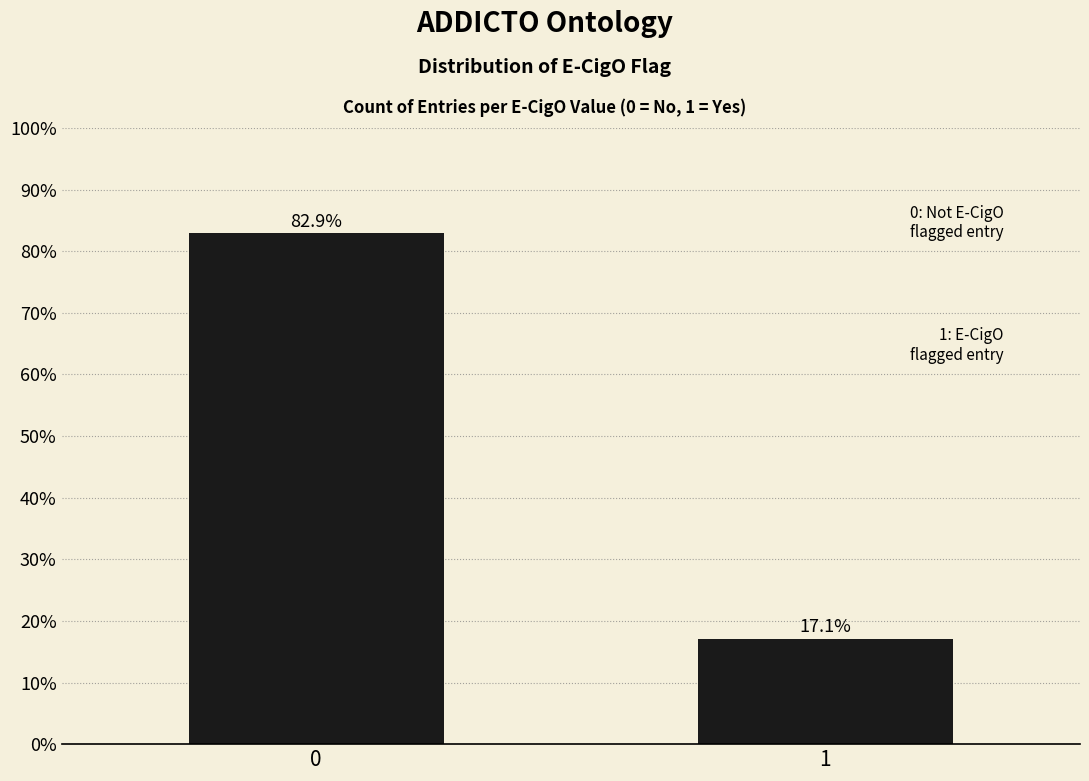

Reading left to right, transcribe all the data shown in this chart.

0=82.9	1=17.1